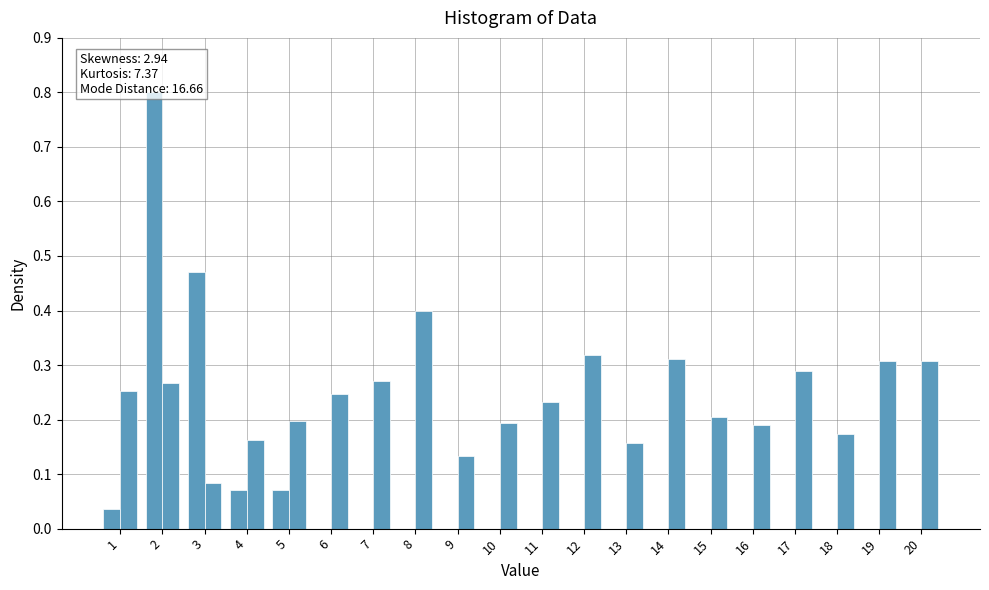

How many bars are there in total?

40